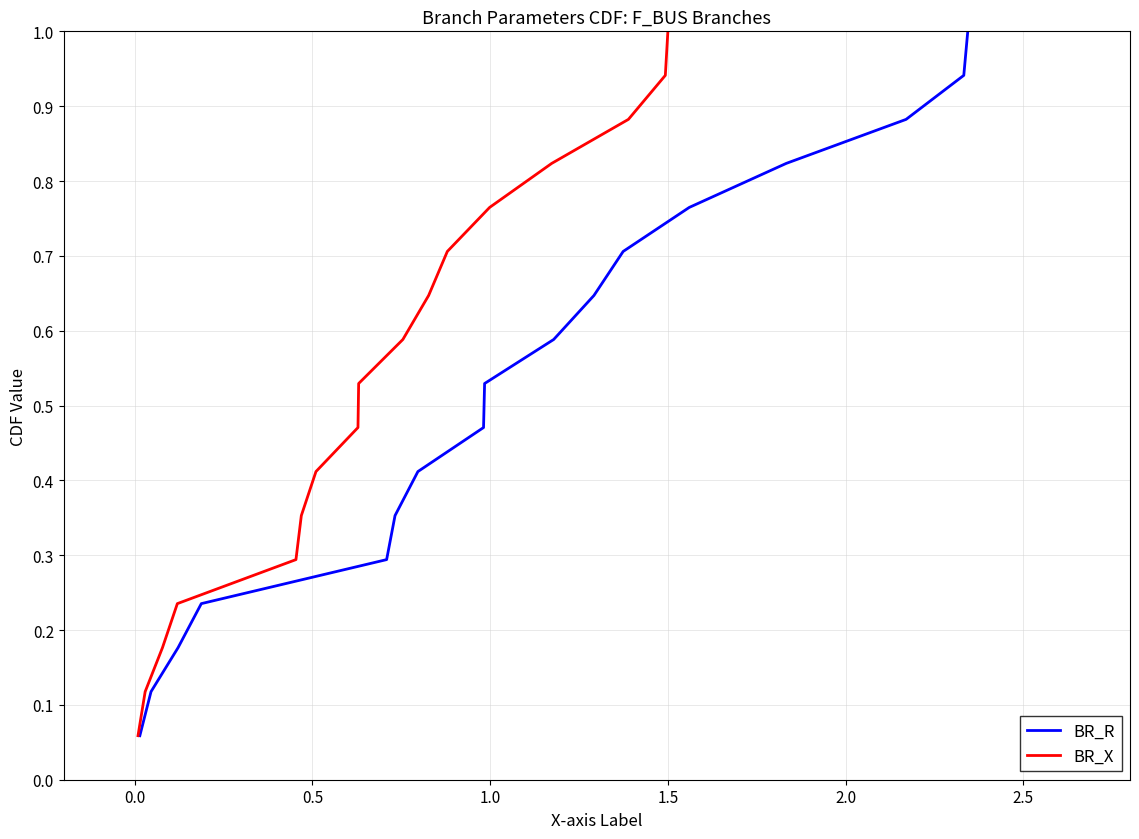

Does the chart have visible grid lines?

Yes